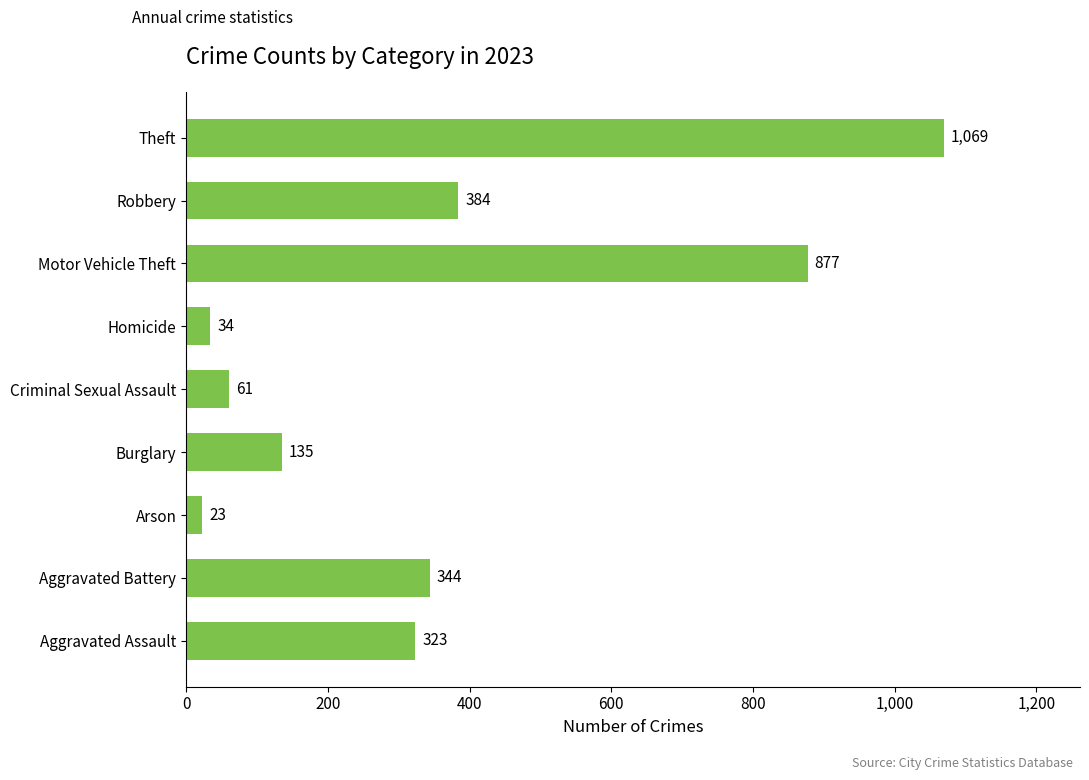

What is the difference between the values at Motor Vehicle Theft and Theft?

192